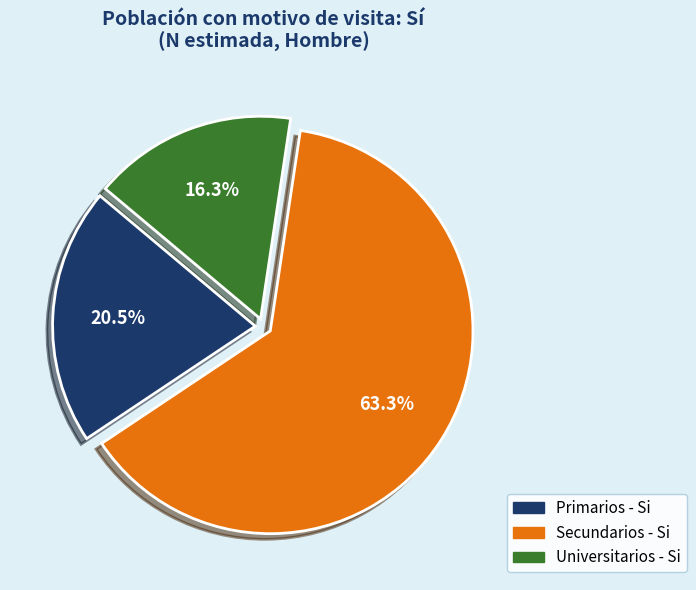

Is there a majority slice in this chart?

Yes